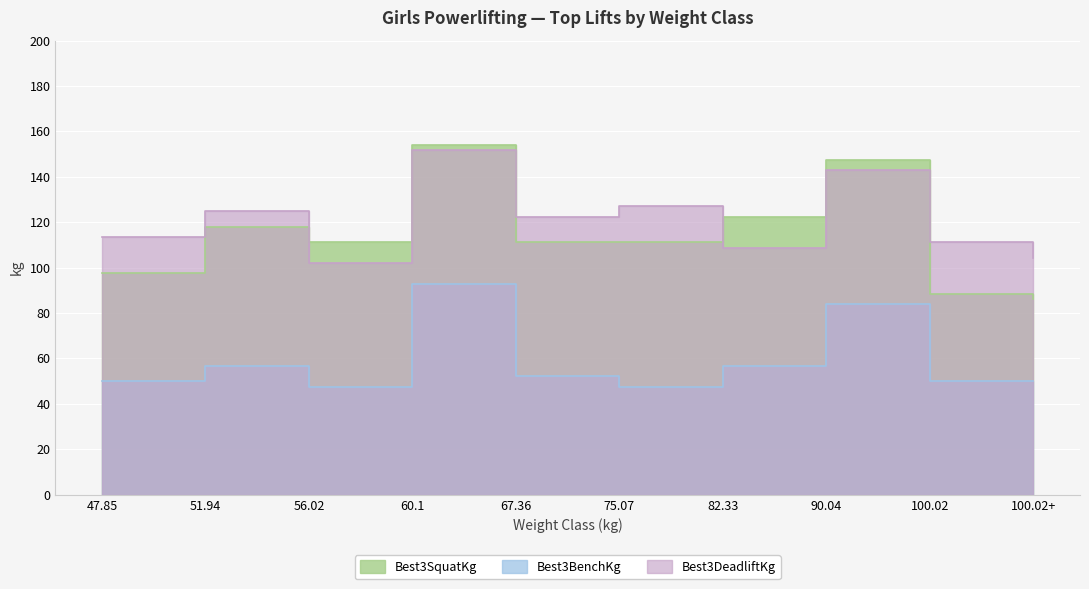

What is the smallest value displayed?

47.6